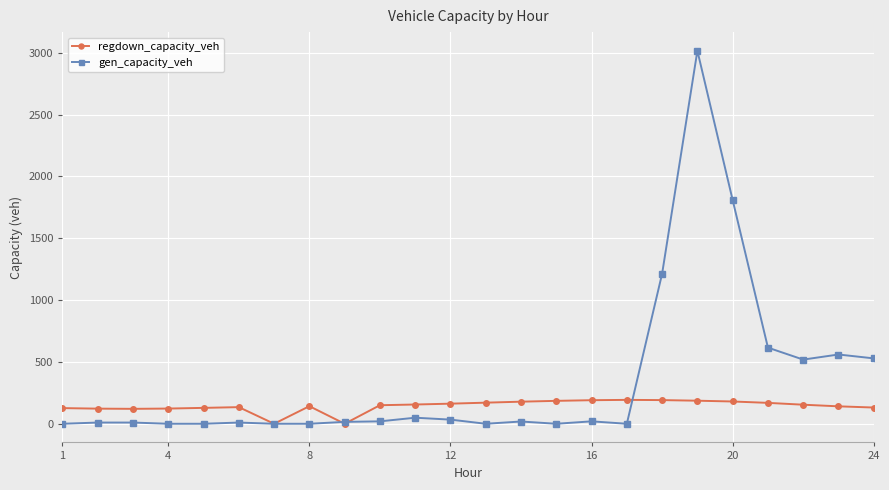

How many data points in gen_capacity_veh are less than 18?

12